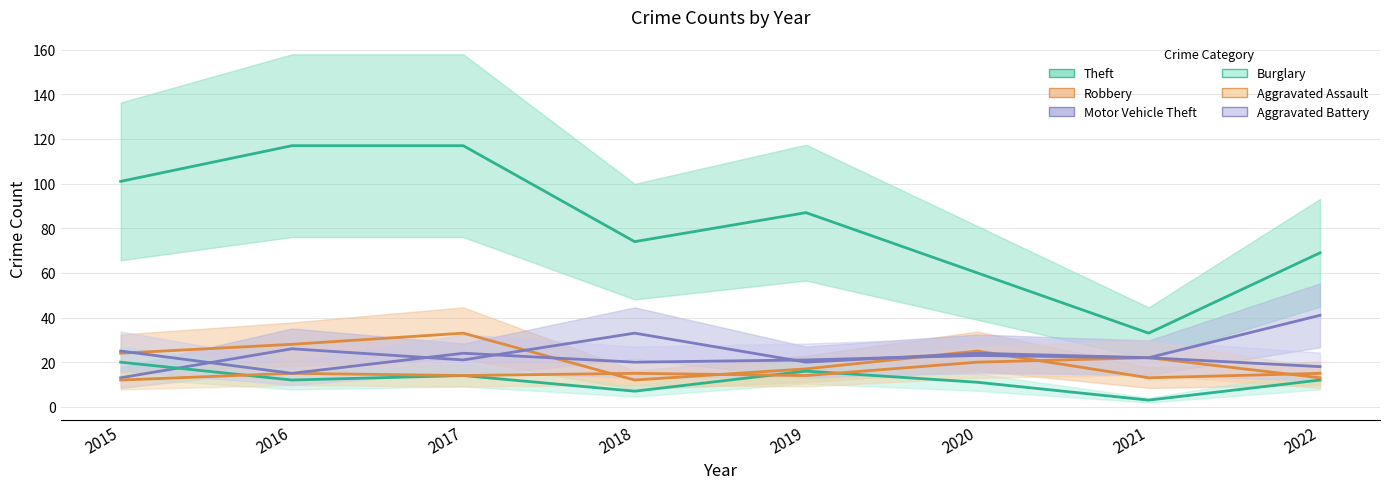

At 2022, list the series in order from largest to smallest.

Theft, Motor Vehicle Theft, Aggravated Battery, Robbery, Aggravated Assault, Burglary